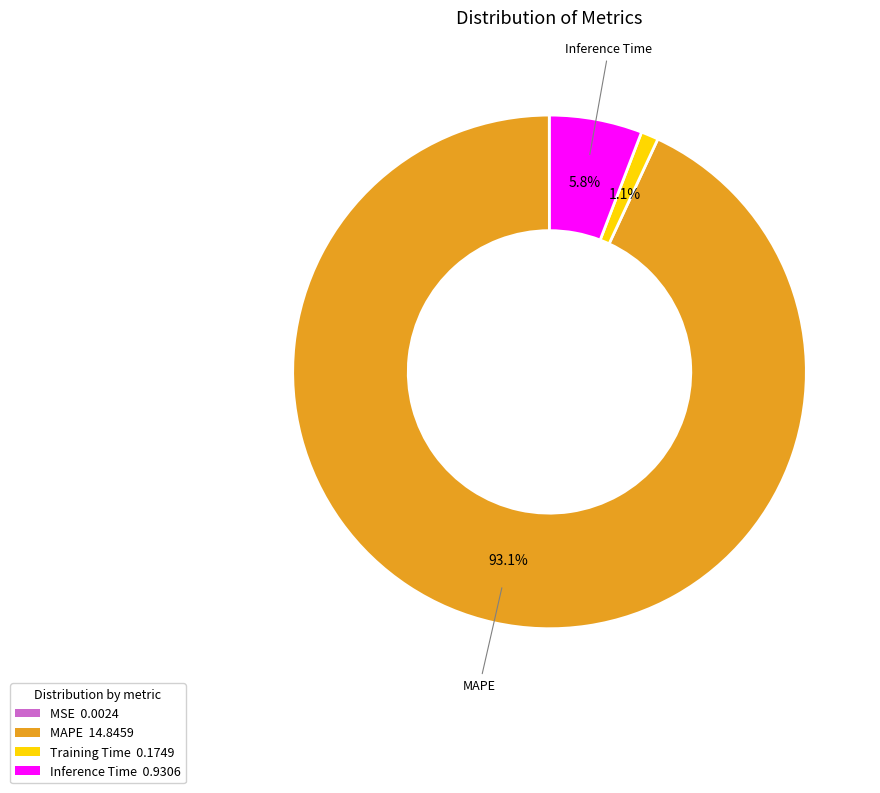

Is there a majority slice in this chart?

Yes